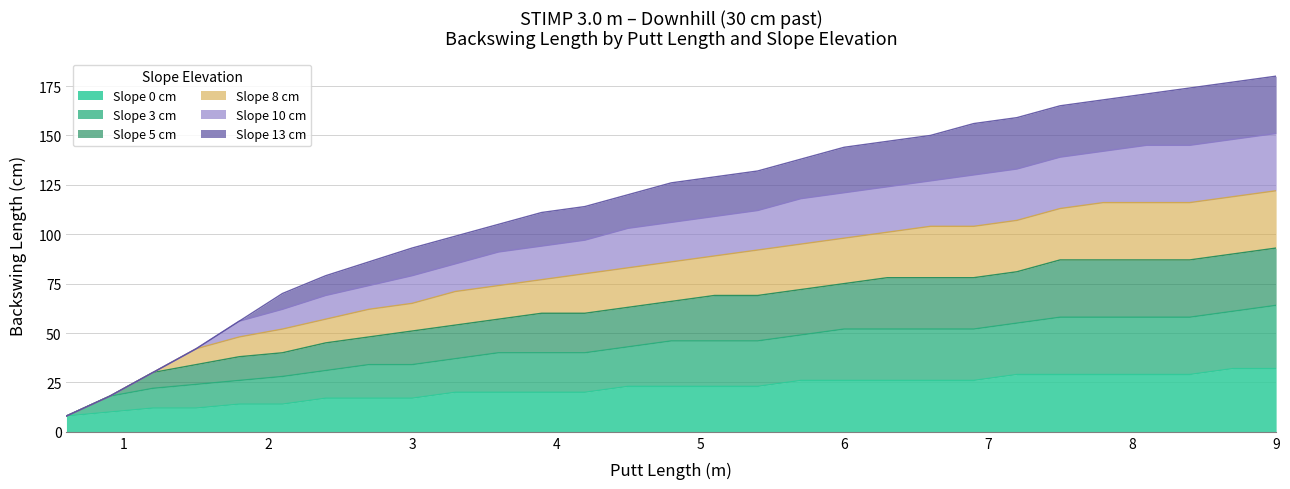

What is the label of the 8th point from the right?

6.9